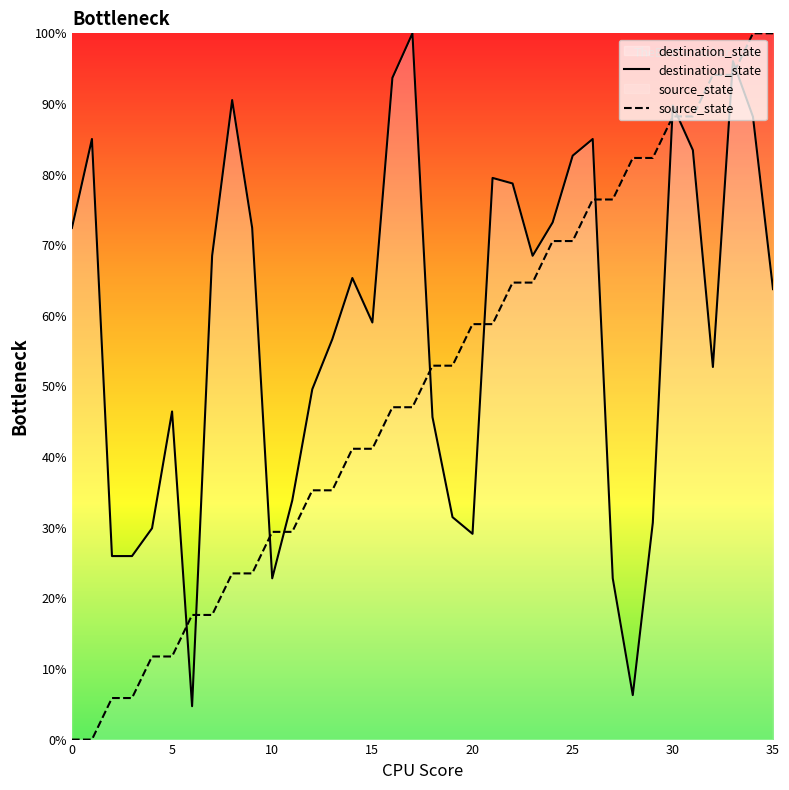

What are all the series names shown in the legend?

destination_state, source_state